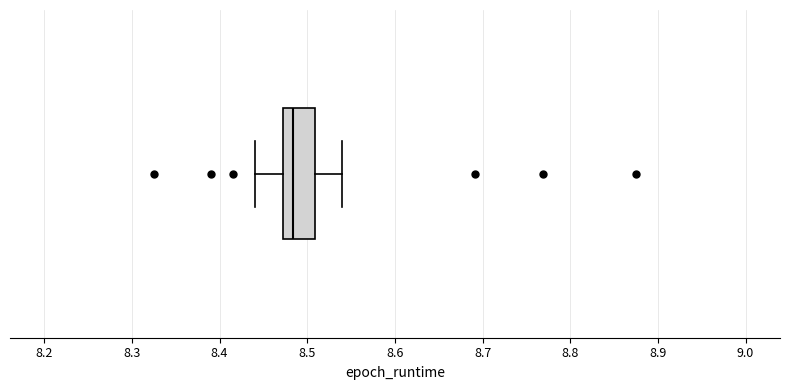

Read this box plot against the x-axis: the position of the median line, the range covered by the box, and the ends of both whiskers. The values are not printed on the chart, so give them approximately, as read against the axis.

median 8.48, box 8.47 to 8.51, whiskers 8.44 to 8.54